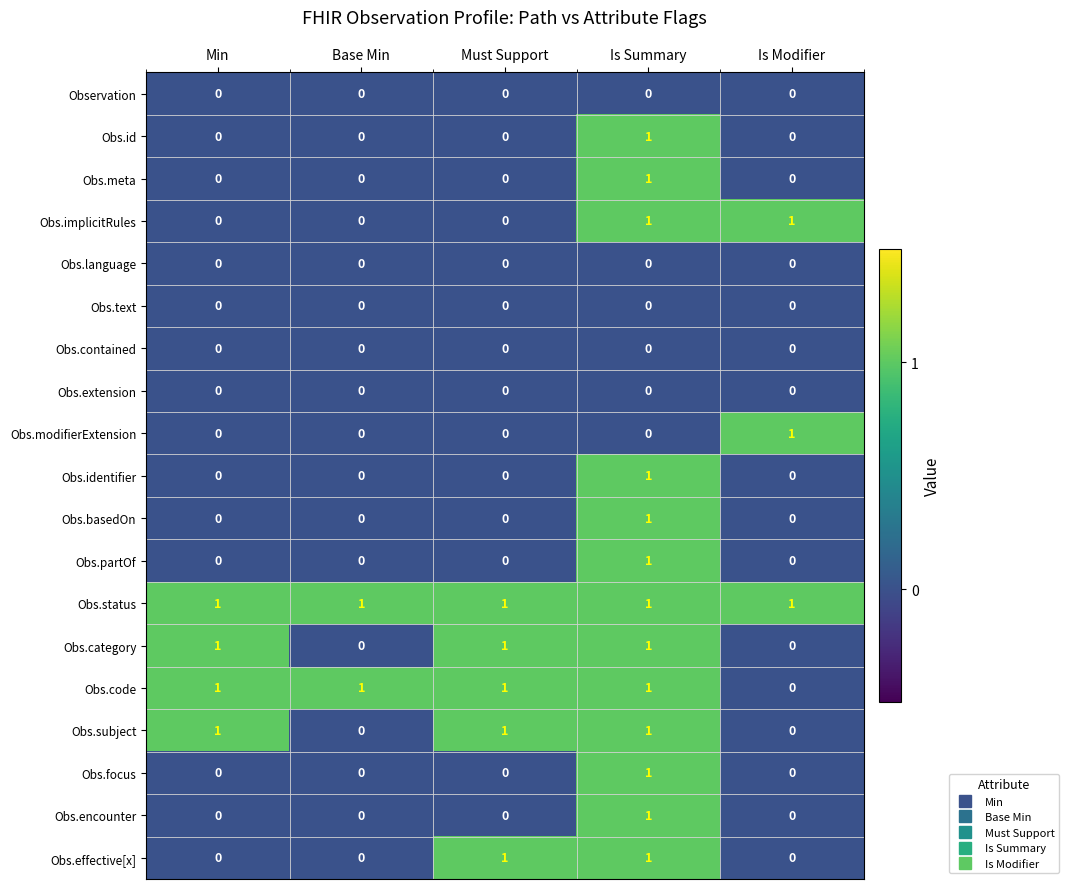

Is the value of Obs.focus at Is Summary greater than the value of Obs.extension at Base Min?

Yes